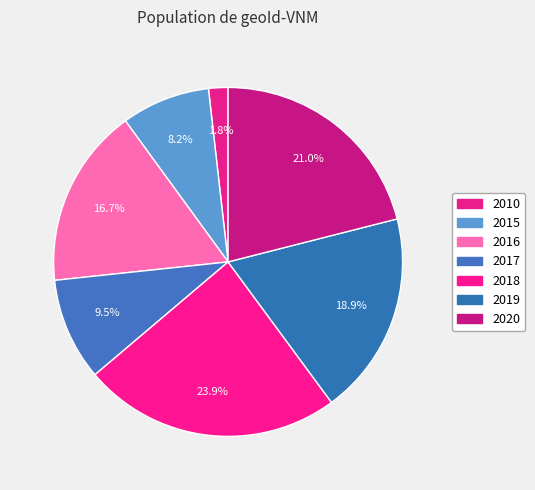

To the nearest percent, what portion does 2010 represent?

2%